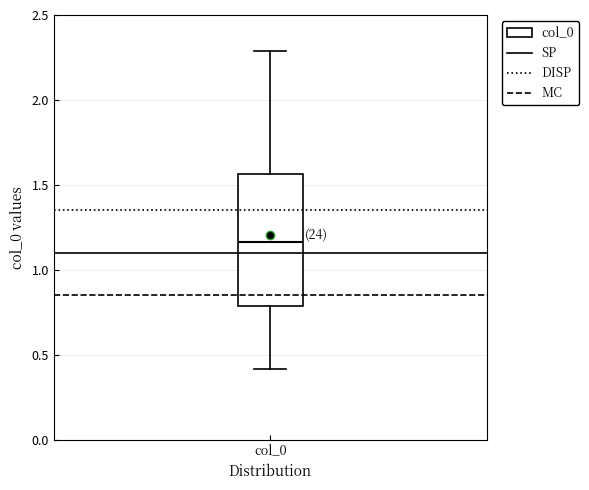

Where does the upper whisker of the box for col_0 end on the y-axis? The values are not printed on the chart, so give them approximately, as read against the axis.

2.30